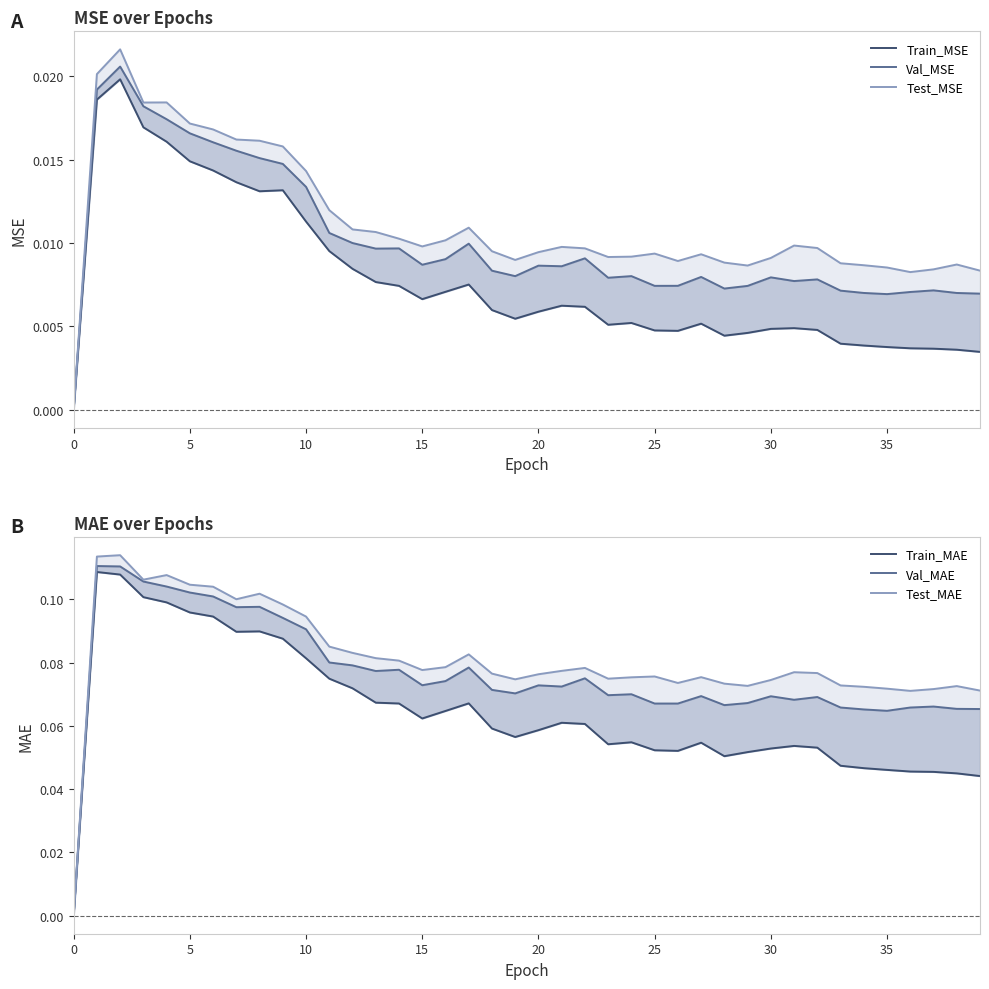

What is the label of the 30th point from the right?

10